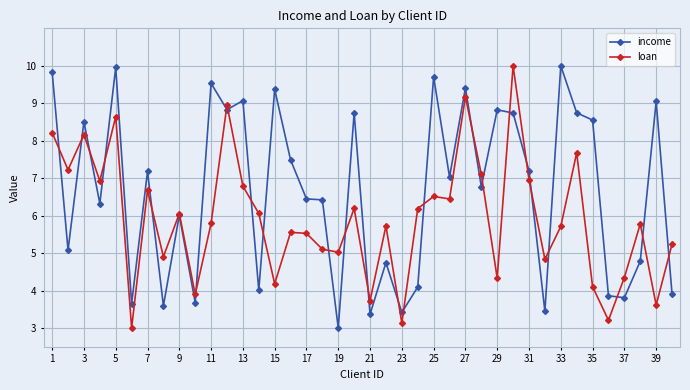

True or false: loan has more than 0 points higher than both neighbors.

True